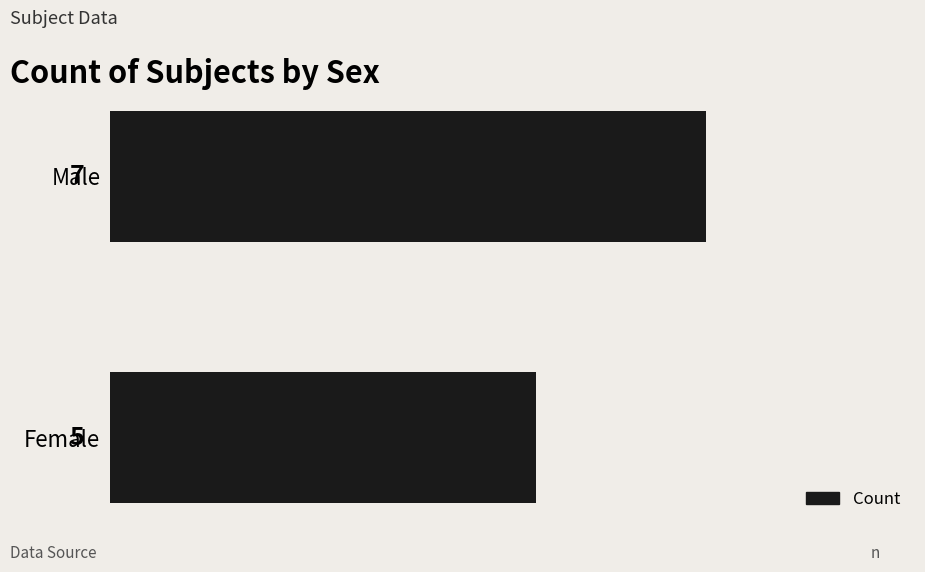

What is the average value?

6